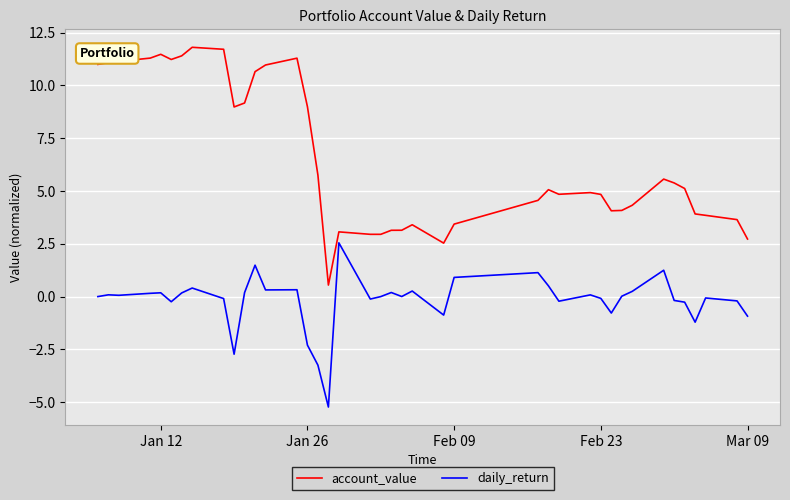

True or false: account_value and daily_return intersect in this chart.

False